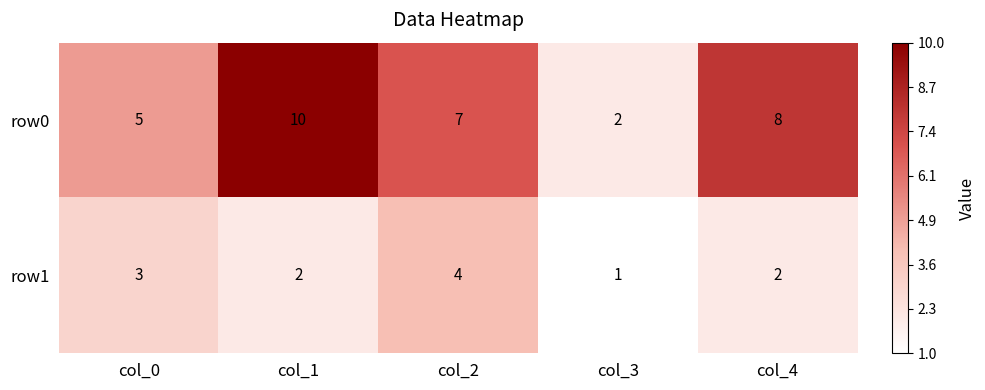

List the series in order of their overall mean, lowest first.

row1, row0